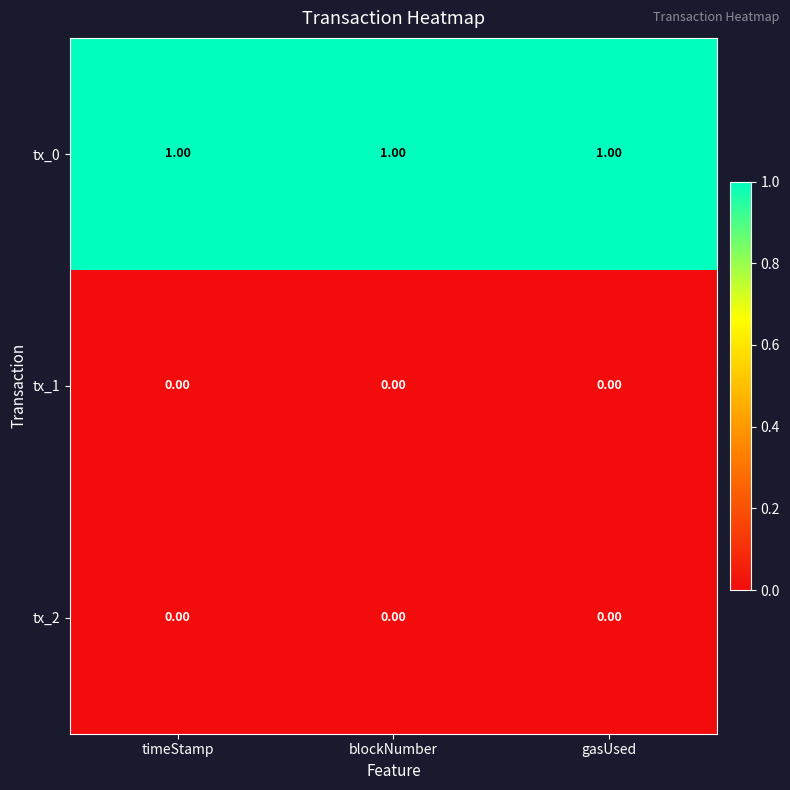

Which series has the largest total across all categories?

tx_0